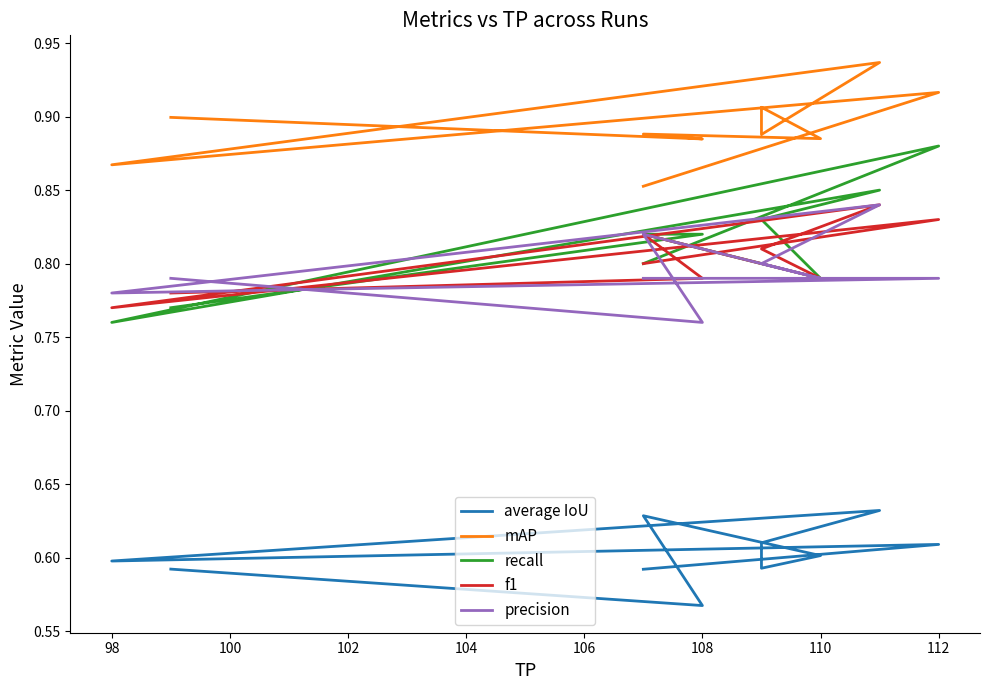

Does the chart display data point markers on the line(s)?

No